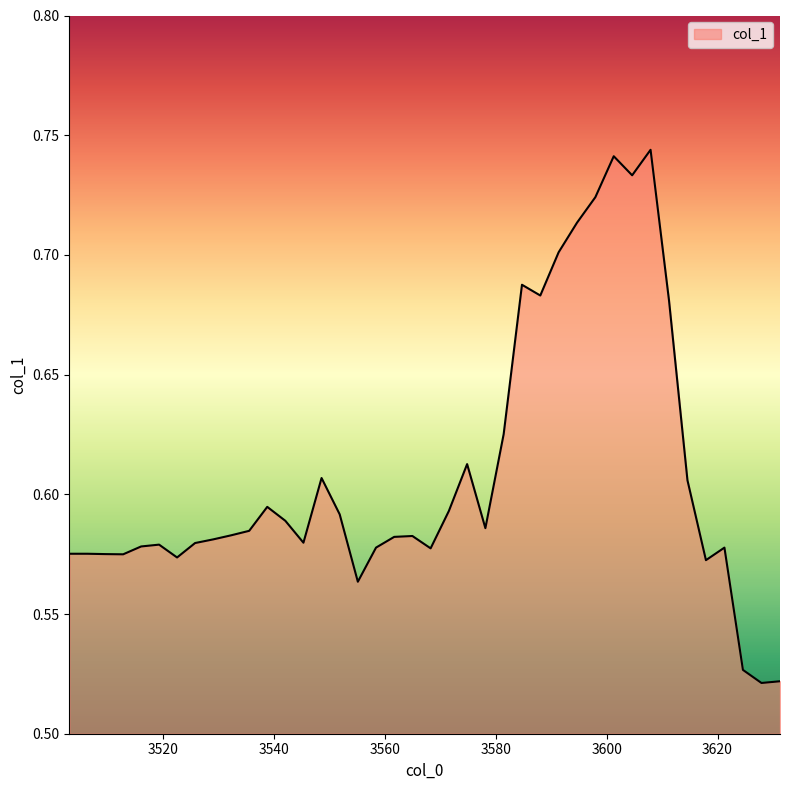

How many categories are shown in the chart?

40